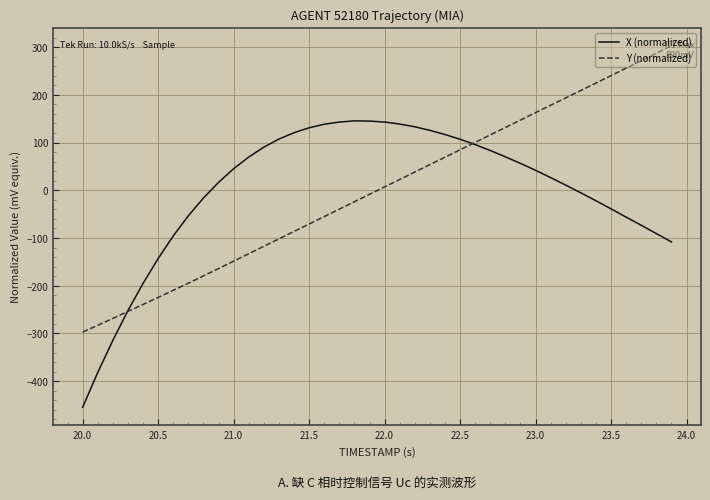

What are all the series names shown in the legend?

X (normalized), Y (normalized)